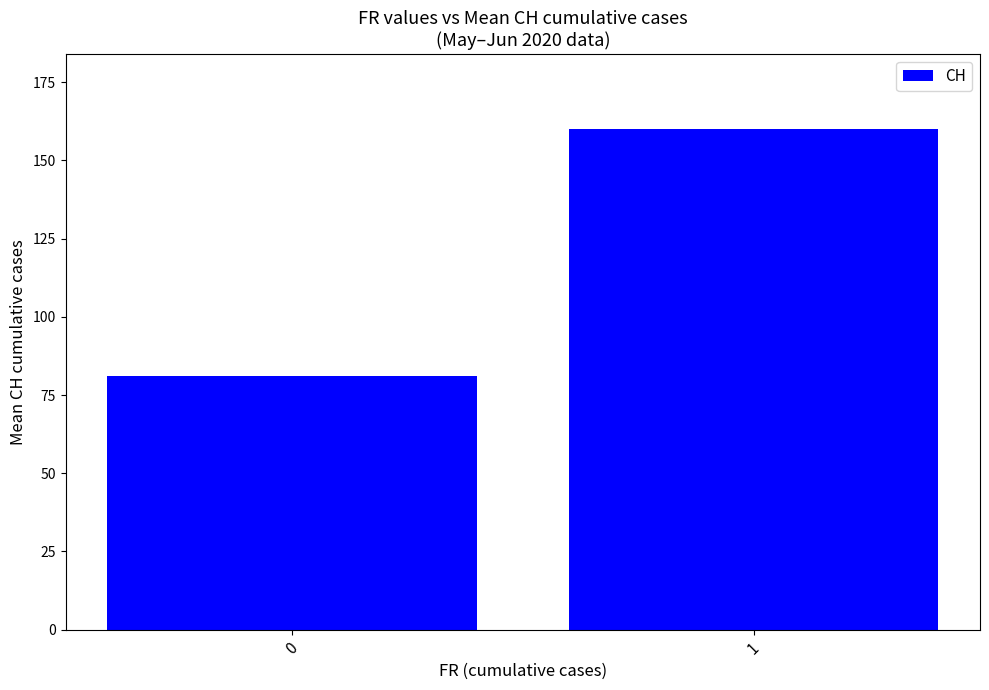

What is the sum of the values at 0 and 1?

241